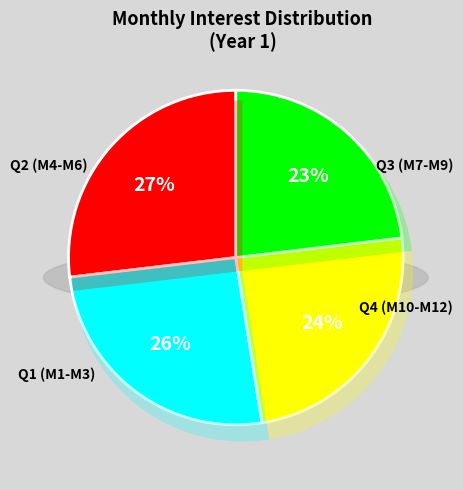

Between Month 3 and Month 1, which is larger?

Month 1